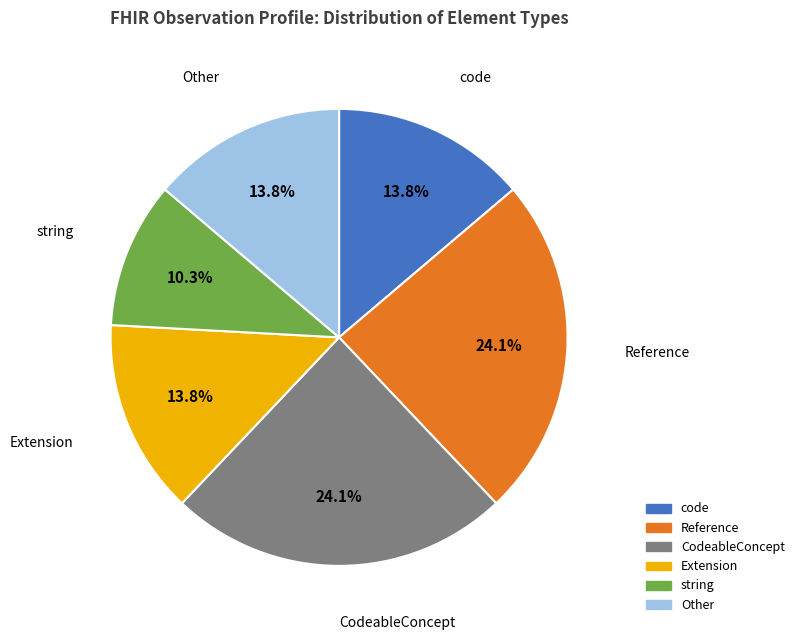

Is there a majority slice in this chart?

No